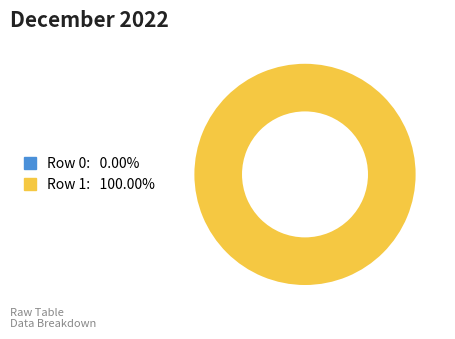

Is the sum of 1 and 0 greater than half?

Yes